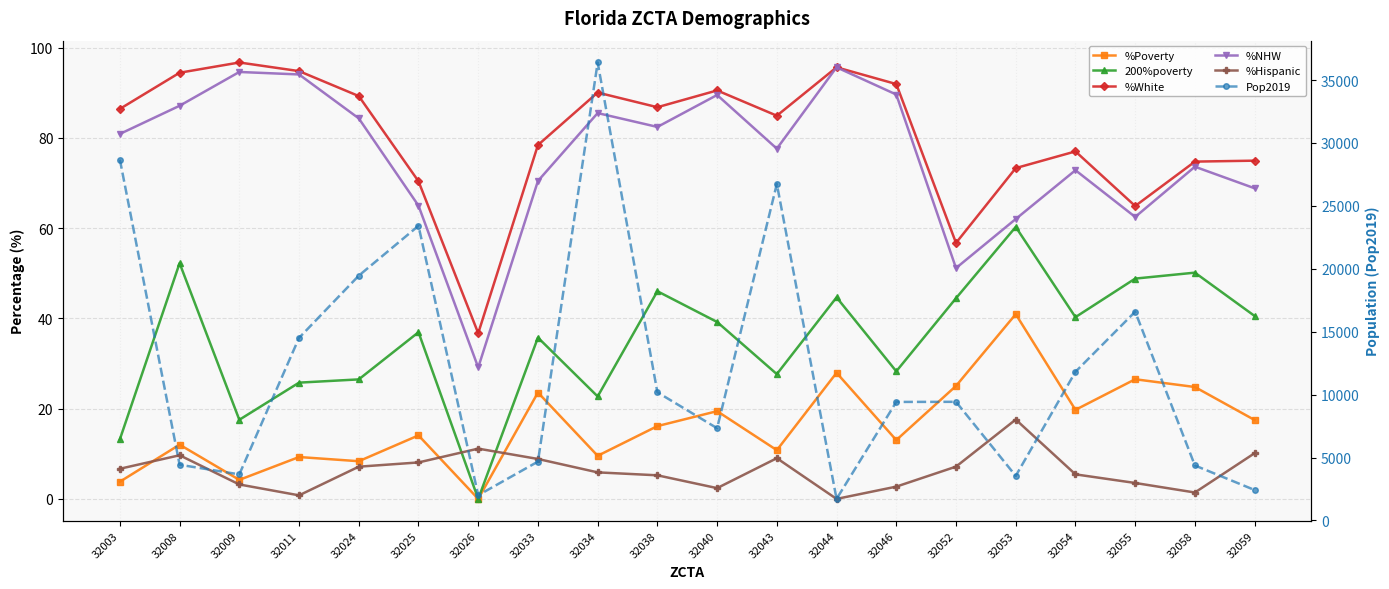

Reading left to right, list all the values displayed in this chart.

%Poverty: 3.8	12.0	4.2	9.3	8.3	14.1	0.0	23.6	9.6	16.1	19.4	10.8	27.9	13.0	25.0	40.9	19.7	26.5	24.8	17.5
200%poverty: 13.2	52.2	17.5	25.8	26.5	36.9	0.0	35.7	22.7	46.0	39.2	27.6	44.6	28.3	44.5	60.3	40.3	48.8	50.1	40.5
%White: 86.4	94.4	96.7	94.8	89.2	70.4	36.7	78.4	90.0	86.8	90.5	84.9	95.6	91.9	56.7	73.3	77.0	64.9	74.7	74.9
%NHW: 80.9	87.1	94.6	94.0	84.3	65.0	29.1	70.4	85.5	82.4	89.5	77.6	95.6	89.6	51.1	62.0	72.8	62.5	73.6	68.8
%Hispanic: 6.7	9.7	3.2	0.8	7.1	8.1	11.1	8.8	5.9	5.2	2.4	9.0	0.0	2.7	7.2	17.6	5.4	3.5	1.4	10.1
Pop2019: 28676.0	4425.0	3661.0	14509.0	19452.0	23416.0	2002.0	4676.0	36395.0	10184.0	7329.0	26743.0	1711.0	9418.0	9427.0	3538.0	11811.0	16590.0	4368.0	2418.0